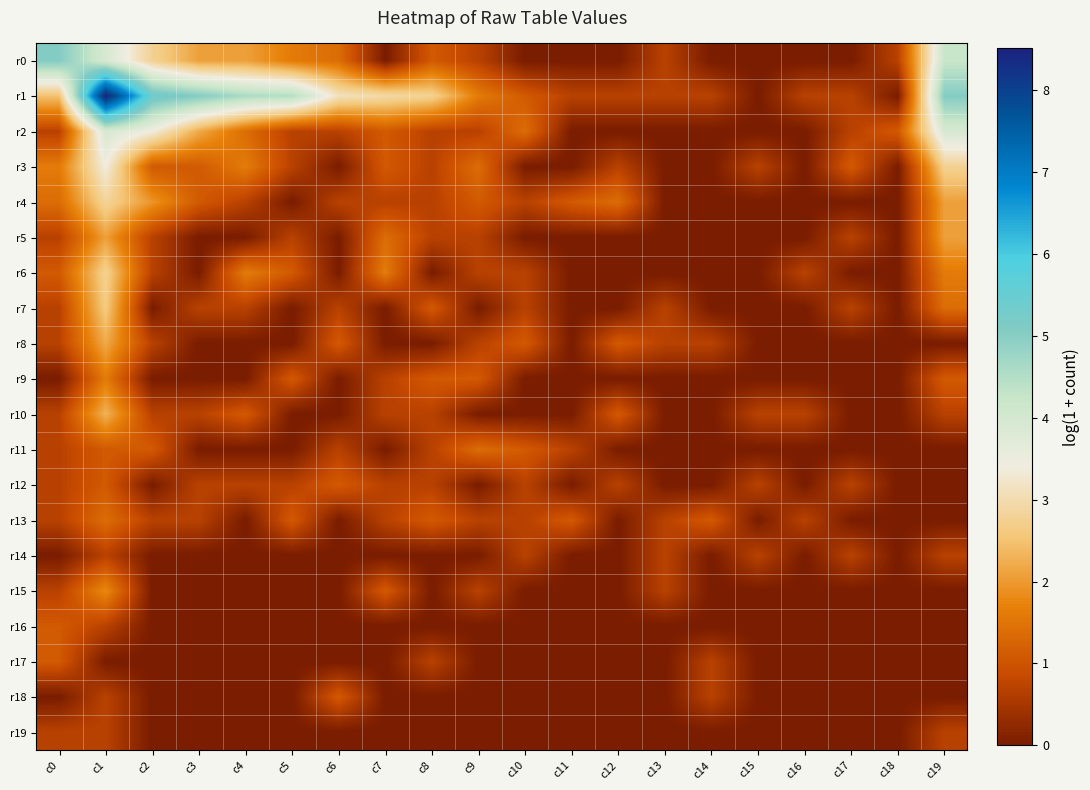

Count the number of categories in the chart.

20